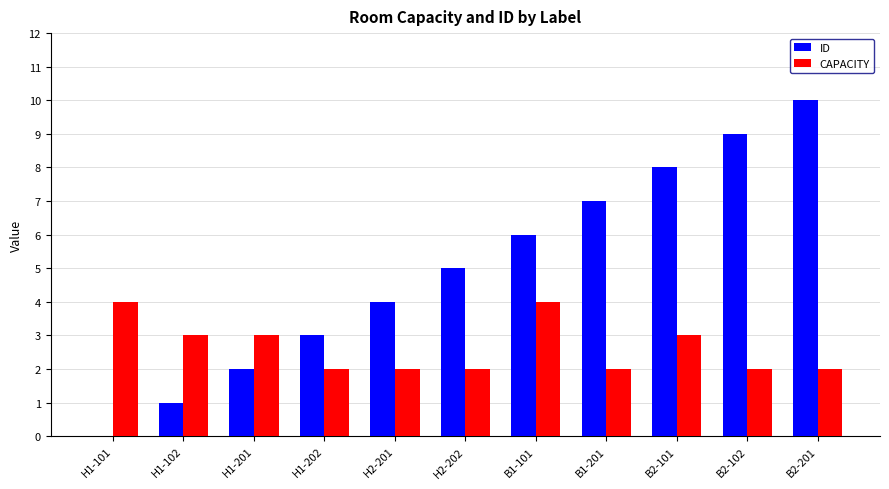

How many groups of bars are there?

11